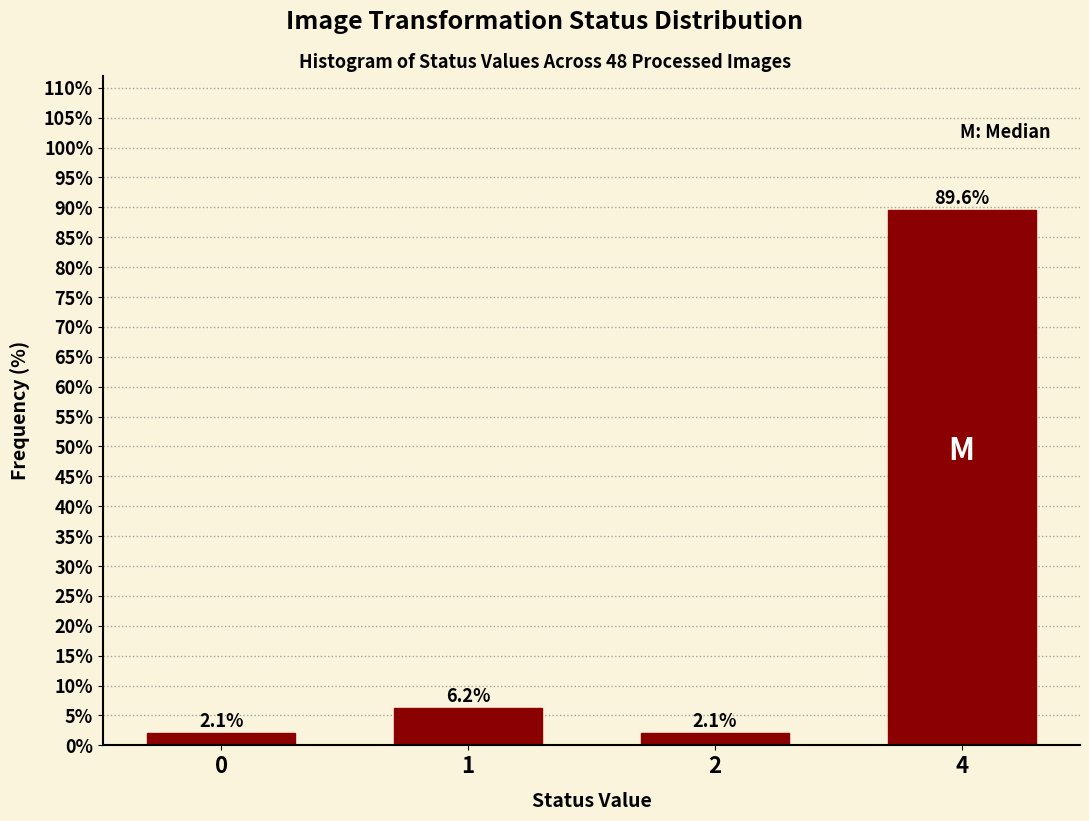

Is it true that the value at 1 is 6.2?

True